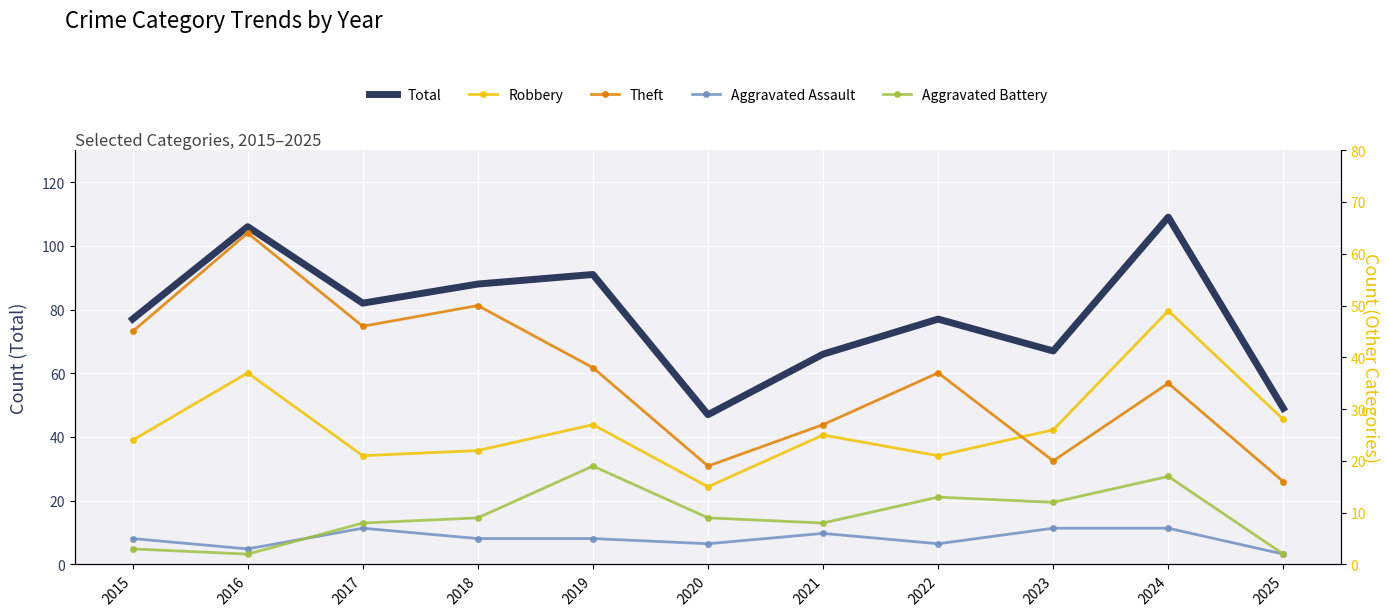

Reading right to left, list all the values displayed in this chart.

Total: 2025=49	2024=109	2023=67	2022=77	2021=66	2020=47	2019=91	2018=88	2017=82	2016=106	2015=77
Robbery: 2025=28	2024=49	2023=26	2022=21	2021=25	2020=15	2019=27	2018=22	2017=21	2016=37	2015=24
Theft: 2025=16	2024=35	2023=20	2022=37	2021=27	2020=19	2019=38	2018=50	2017=46	2016=64	2015=45
Aggravated Assault: 2025=2	2024=7	2023=7	2022=4	2021=6	2020=4	2019=5	2018=5	2017=7	2016=3	2015=5
Aggravated Battery: 2025=2	2024=17	2023=12	2022=13	2021=8	2020=9	2019=19	2018=9	2017=8	2016=2	2015=3